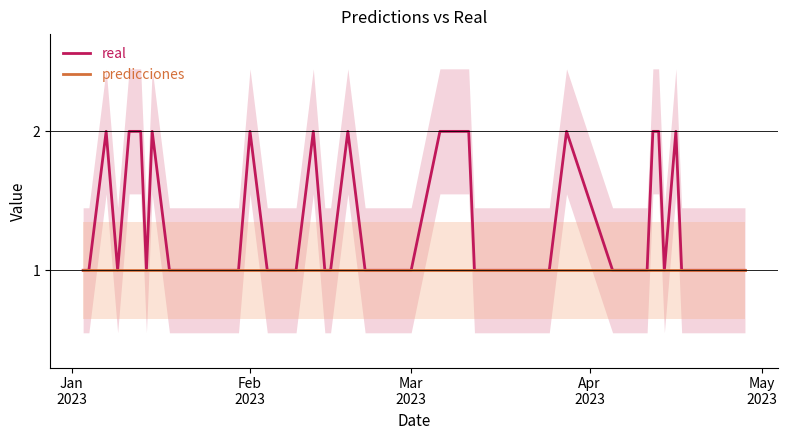

Is it true that real equals 0 at 13?

False